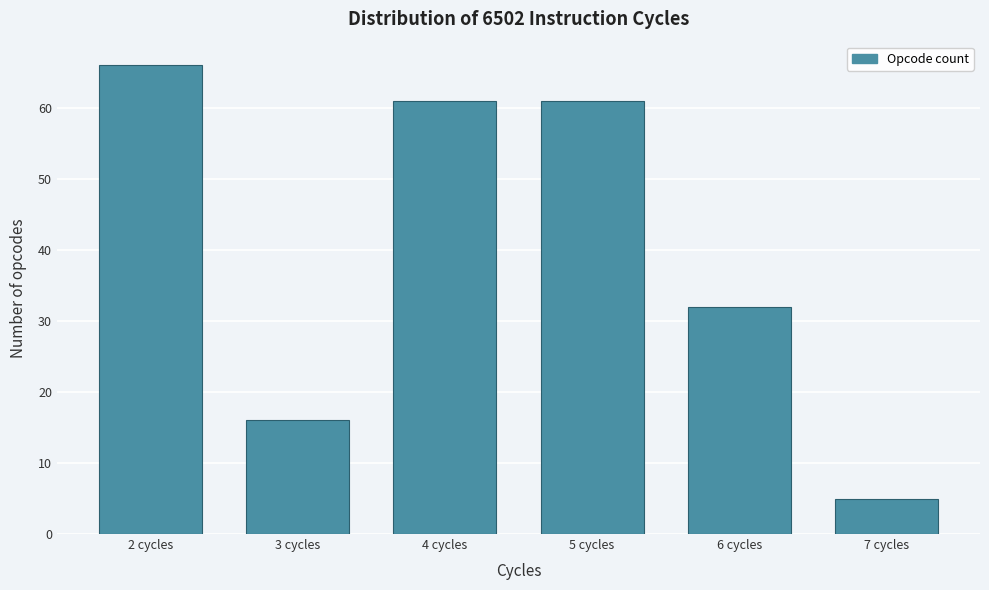

Reading left to right, list all the values displayed in this chart.

66	16	61	61	32	5